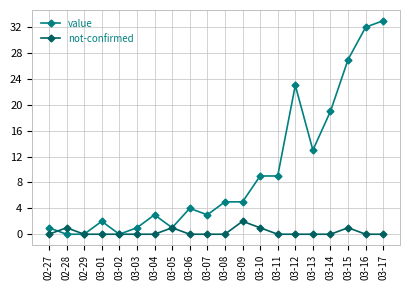

Rank the series by their average value, from highest to lowest.

value, not-confirmed